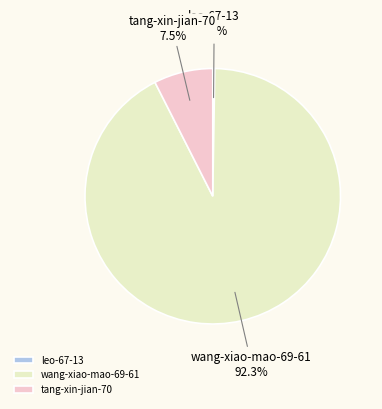

Which slice is the largest?

wang-xiao-mao-69-61